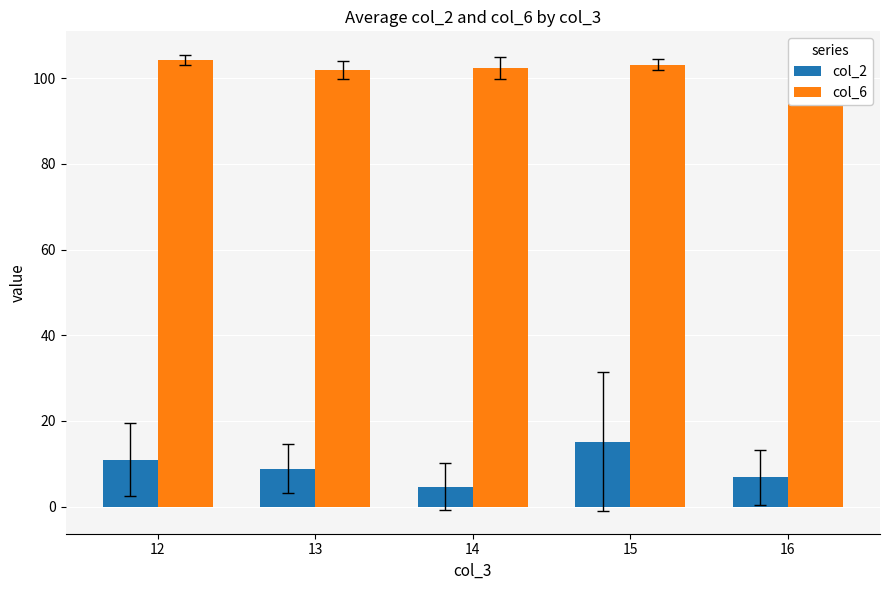

Reading left to right, what are all the values shown in this chart?

col_2: 11.0	8.9	4.7	15.2	6.8
col_6: 104.2	101.9	102.3	103.2	104.3